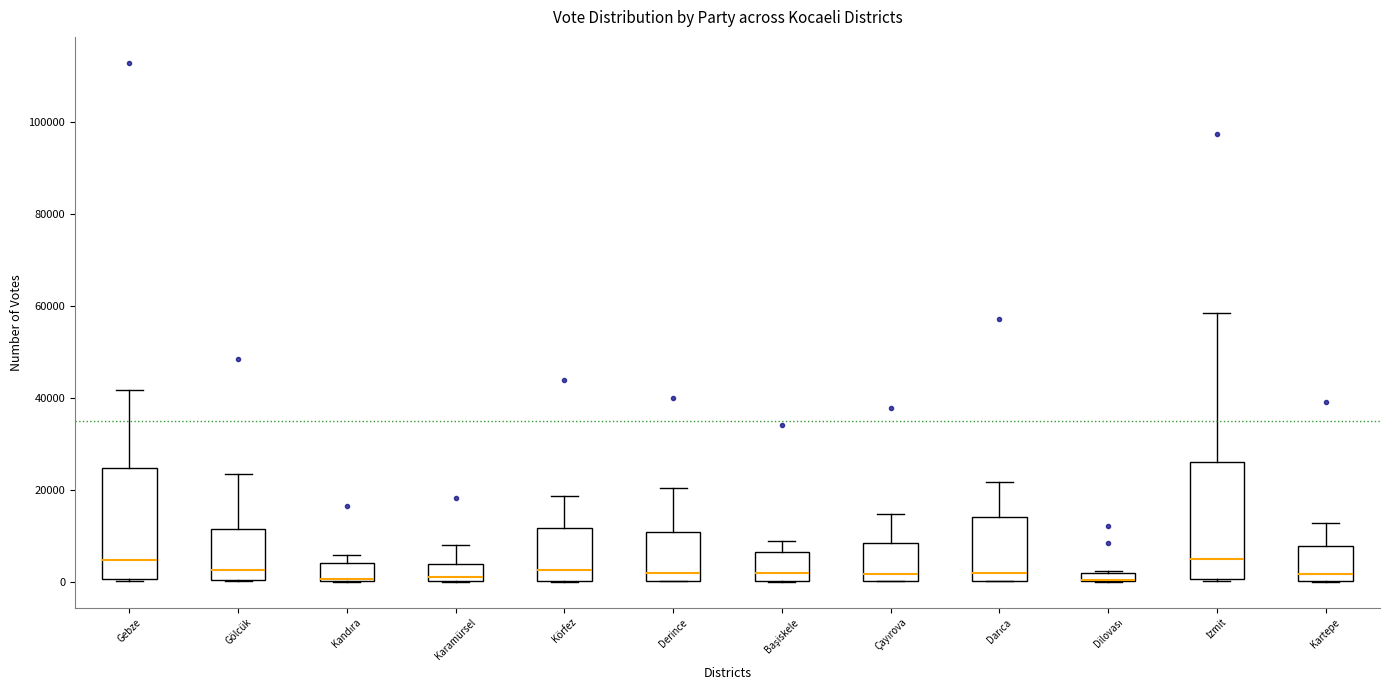

Where is the upper edge of the box for Körfez on the y-axis? The values are not printed on the chart, so give them approximately, as read against the axis.

12000